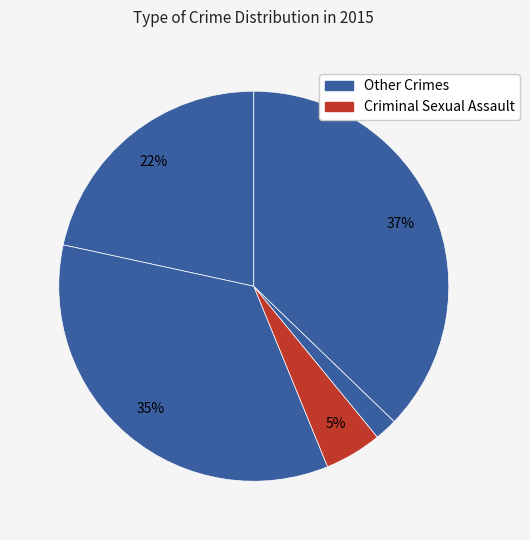

How many slices are in this pie chart?

5